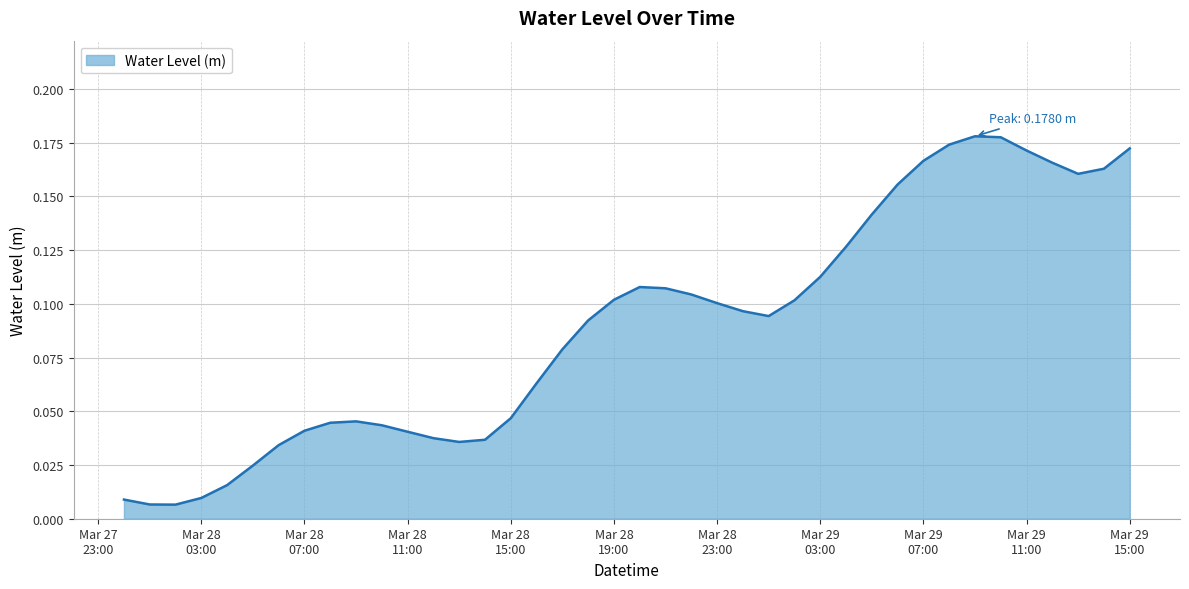

Does the chart display data point markers on the line(s)?

No